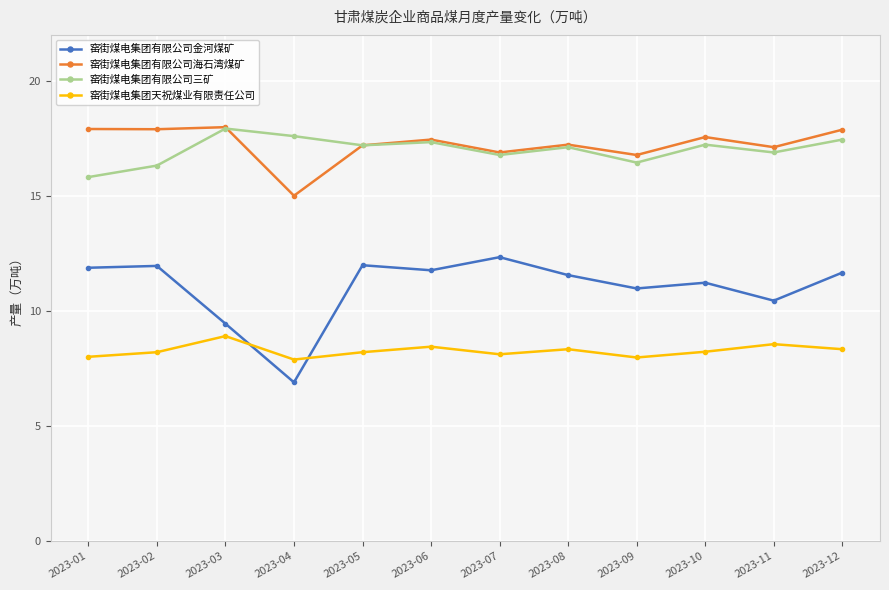

What are all the series names shown in the legend?

窑街煤电集团有限公司金河煤矿, 窑街煤电集团有限公司海石湾煤矿, 窑街煤电集团有限公司三矿, 窑街煤电集团天祝煤业有限责任公司